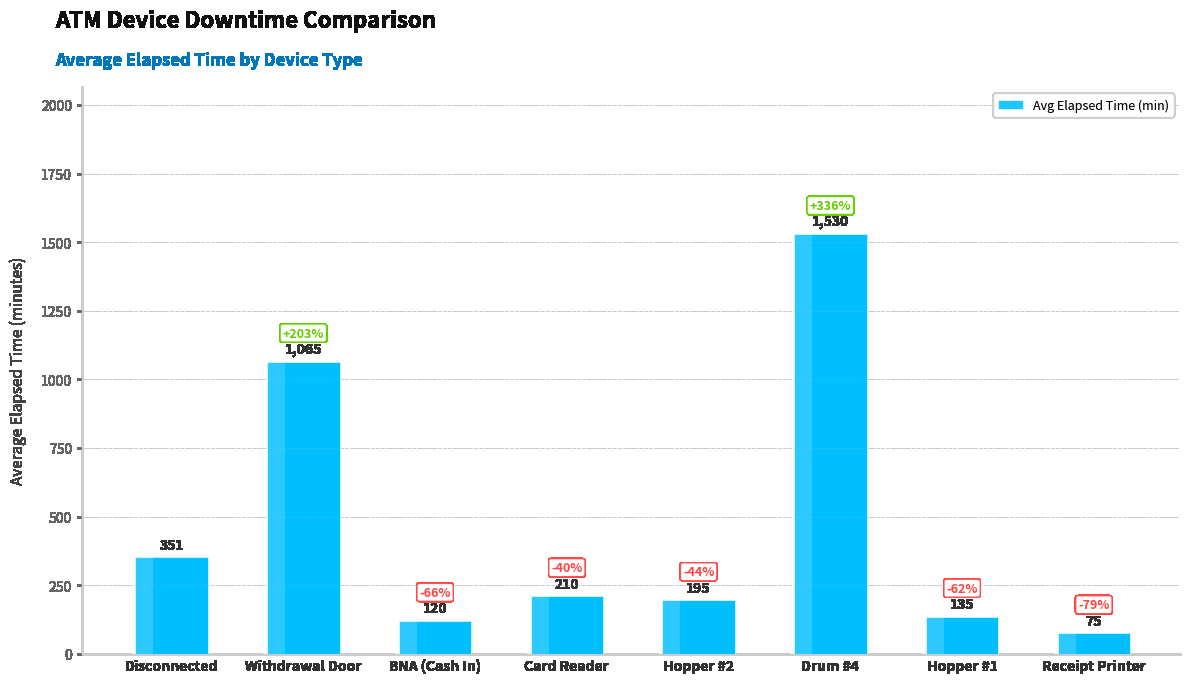

Reading left to right, extract all data points from this chart.

Disconnected=351	Withdrawal Door=1065	BNA (Cash In)=120	Card Reader=210	Hopper #2=195	Drum #4=1530	Hopper #1=135	Receipt Printer=75